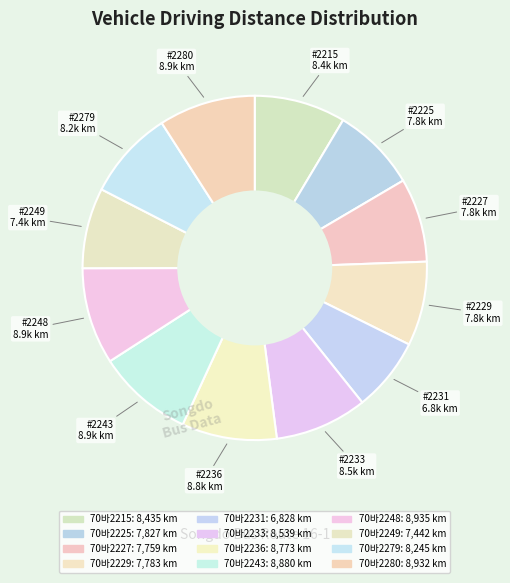

Count the number of slices in the pie.

12